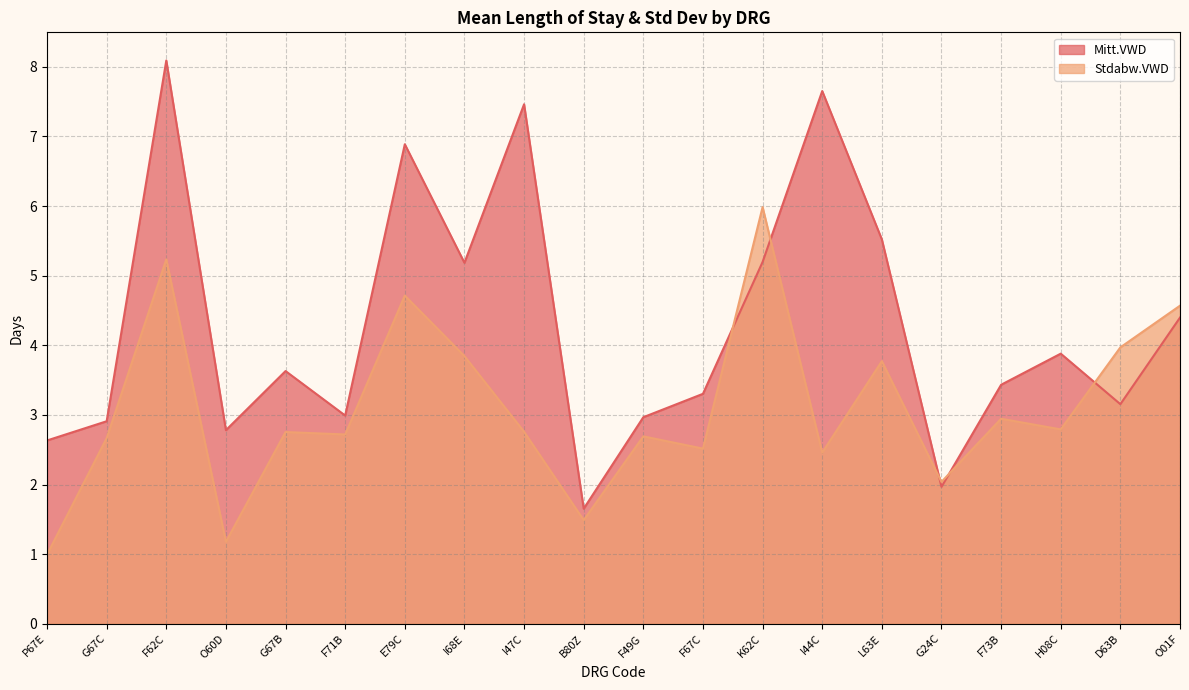

True or false: Stdabw.VWD has a value of 2.9 at F73B.

True